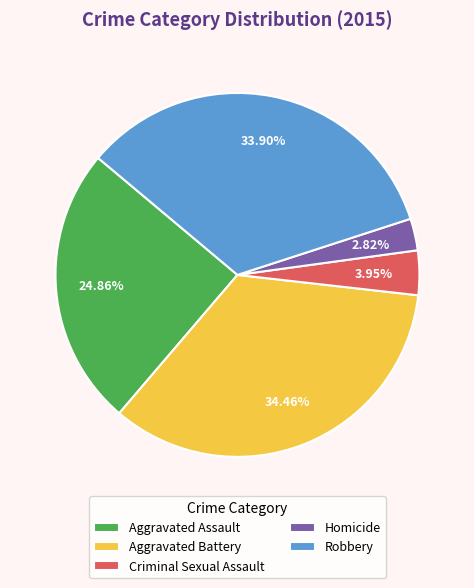

Approximately how many times larger is the value at Criminal Sexual Assault compared to Aggravated Battery?

0.1